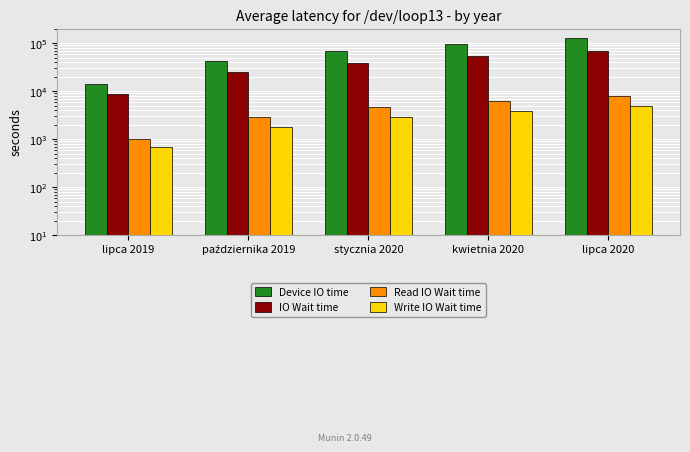

What is the label of the 4th bar from the left?

kwietnia 2020